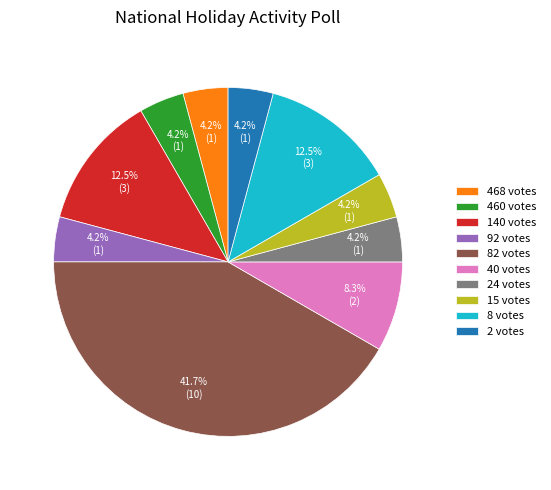

Is the sum of 2 votes and 460 votes greater than half?

No